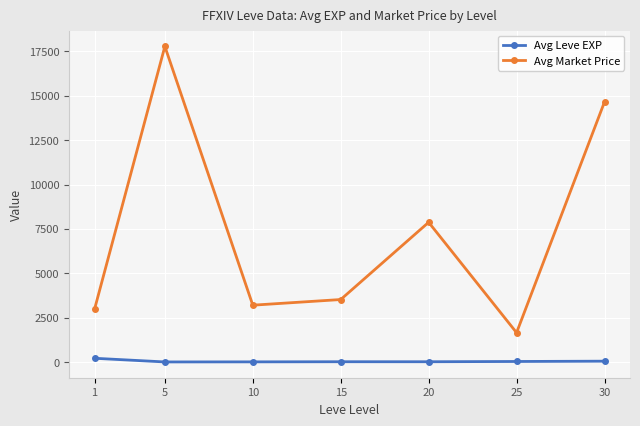

What is the total value across all series at 25?

1682.0